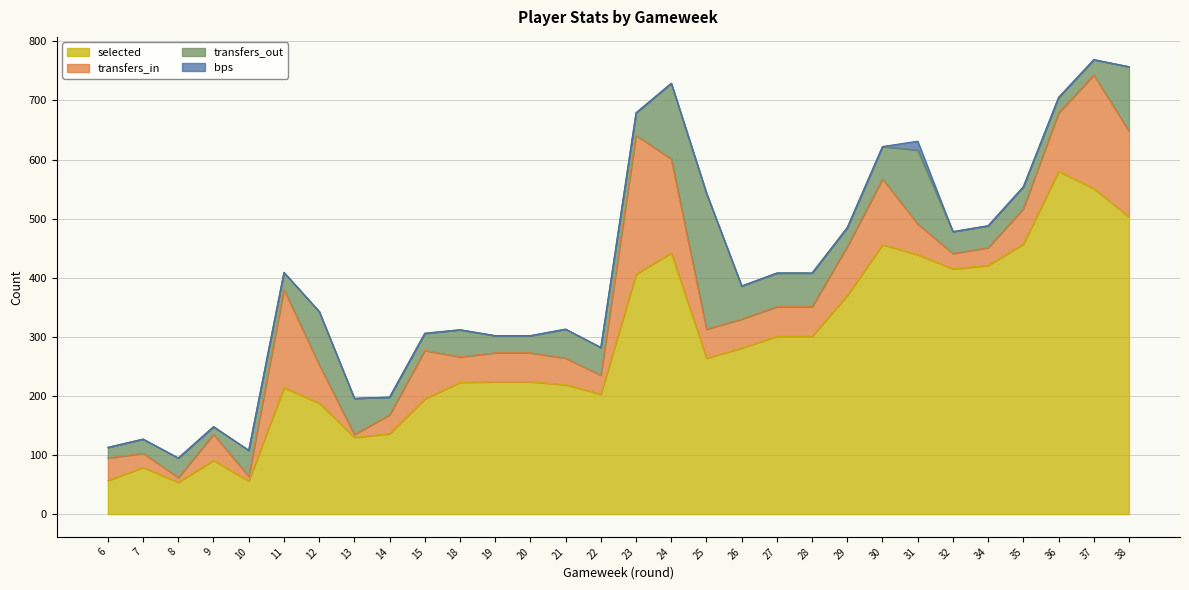

What is the spread (max minus min) of values at 25?

264